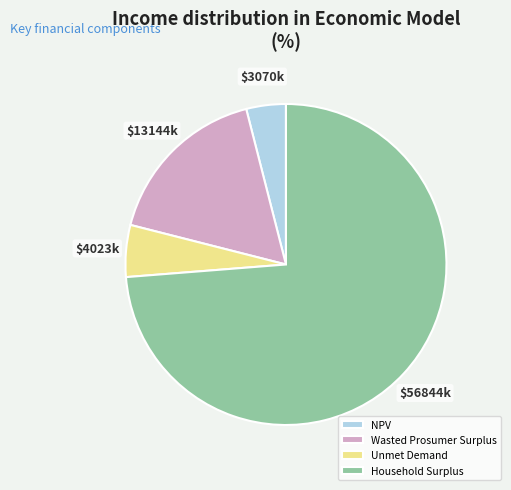

Is it true that Household Surplus is 86% of the pie?

False